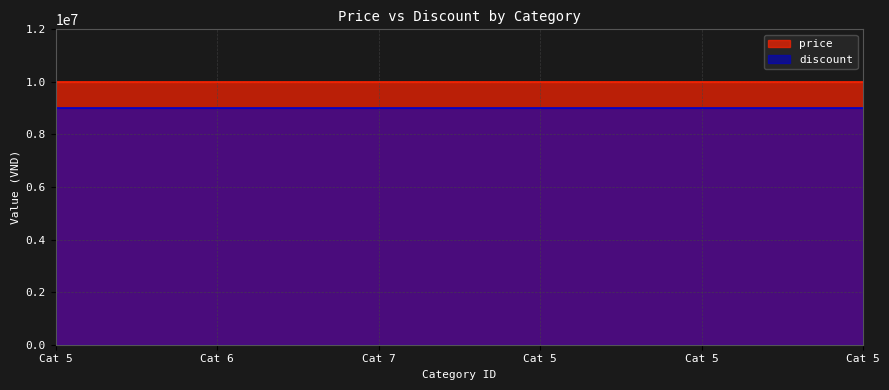

At which category is the sum across all series the highest?

5